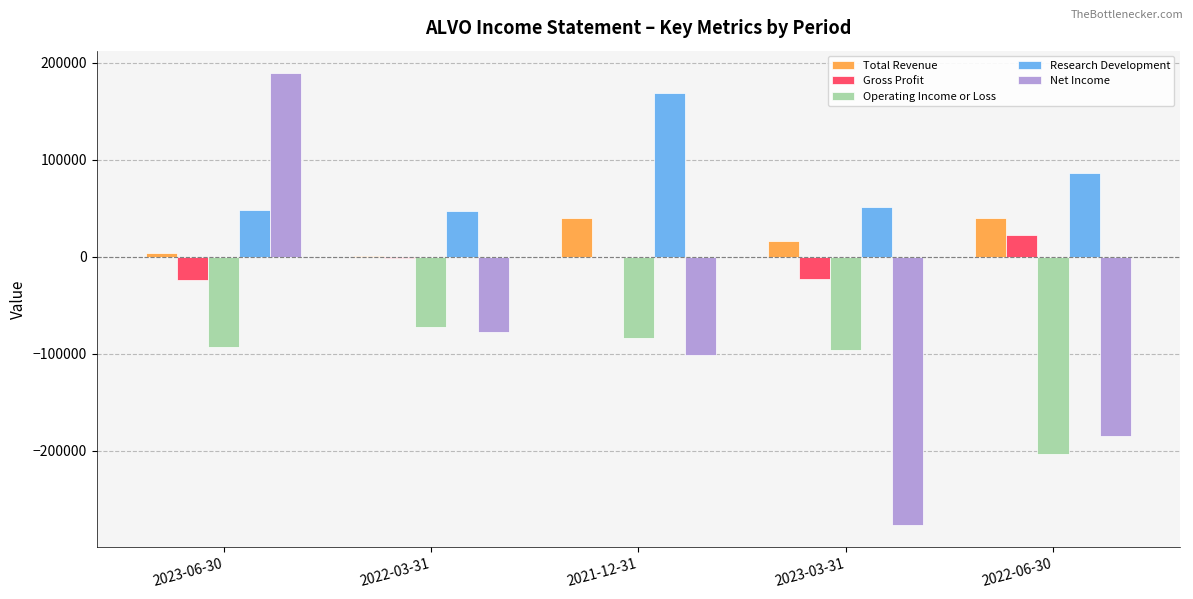

What is the highest value of the Net Income series?

189300